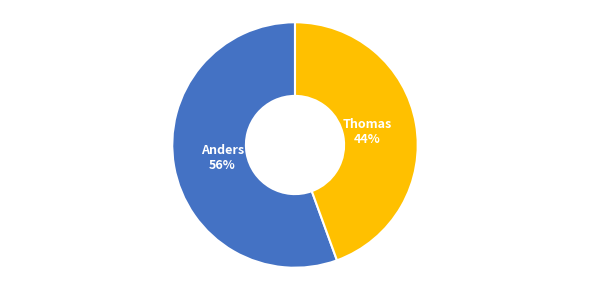

To the nearest percent, what is the combined percentage of Anders 56% and Thomas 44%?

100%